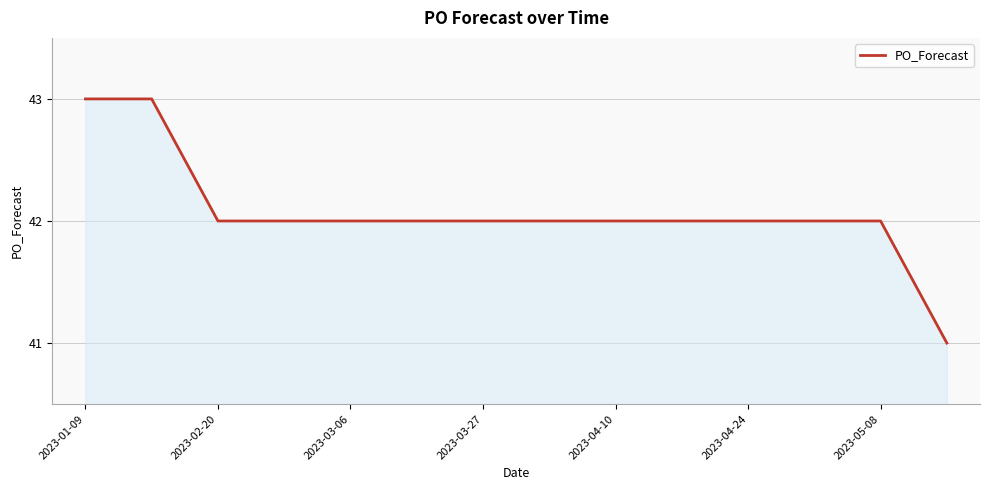

What is the greatest value displayed?

43